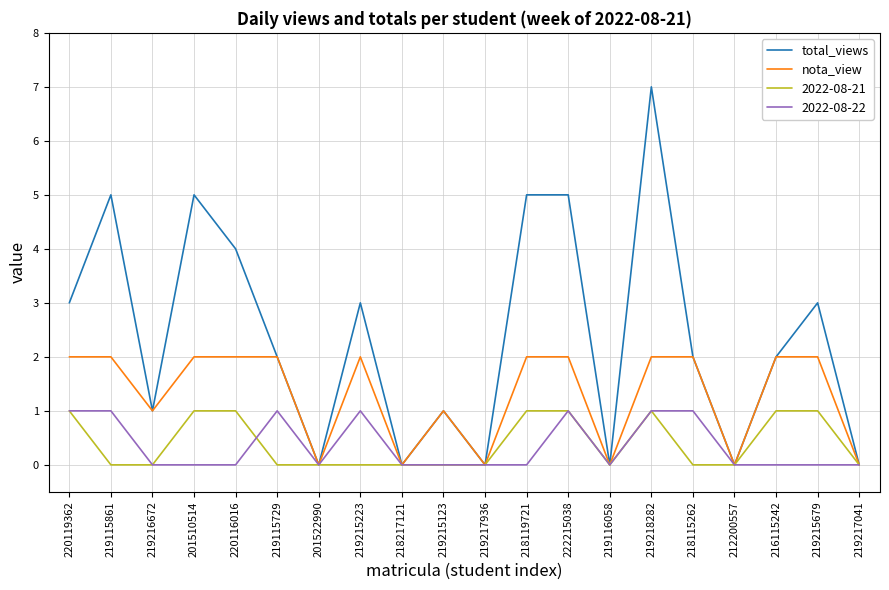

Count the number of categories in the chart.

20